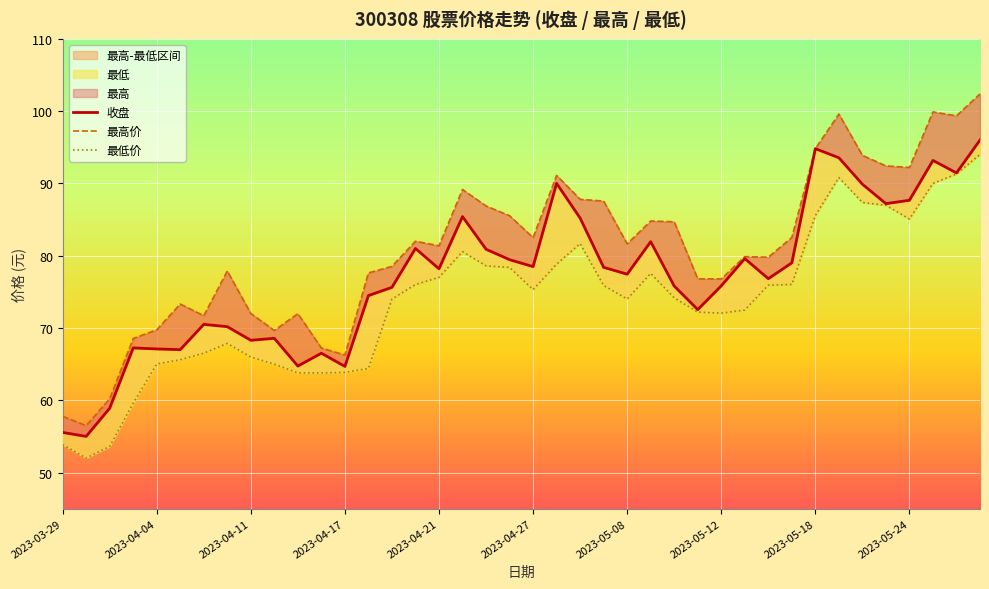

Is it true that 最低价 equals 18.2 at 2023-04-21?

False